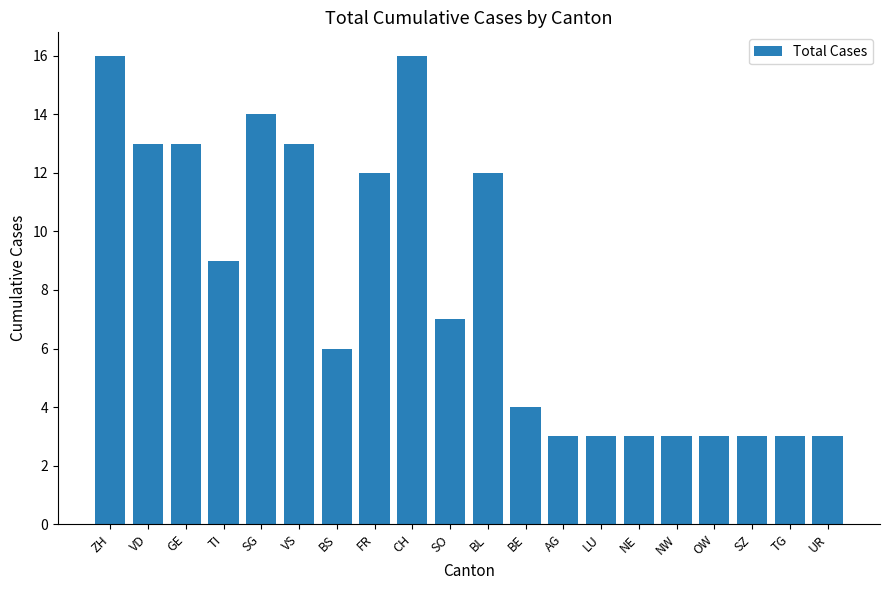

Reading right to left, list all the values displayed in this chart.

3	3	3	3	3	3	3	3	4	12	7	16	12	6	13	14	9	13	13	16